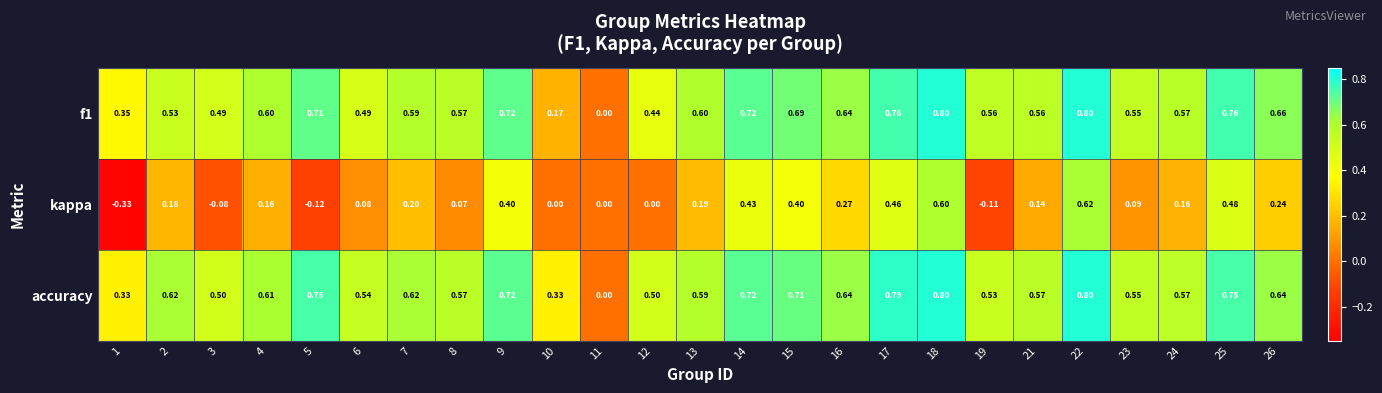

Which series has the largest total across all categories?

accuracy